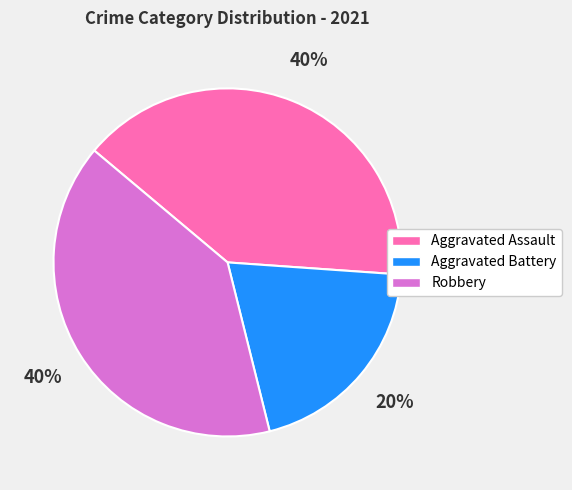

Is the sum of Aggravated Battery and Robbery greater than half?

Yes